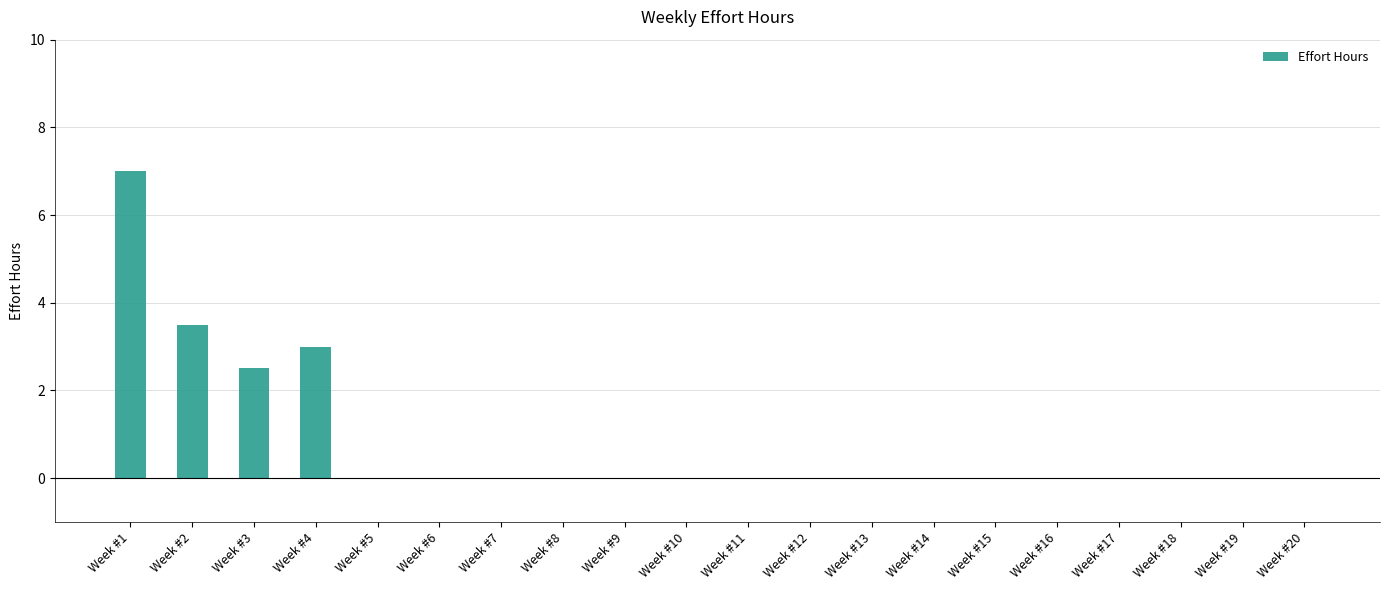

Between Week #2 and Week #17, which is larger?

Week #2